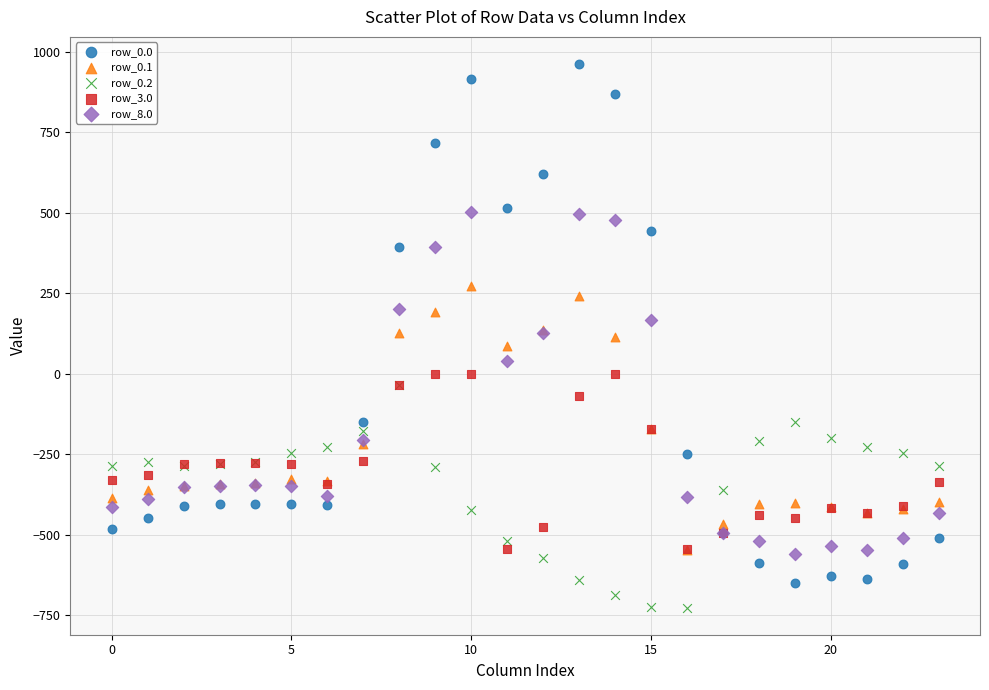

Which series contains the lowest Y value?

row_0.2